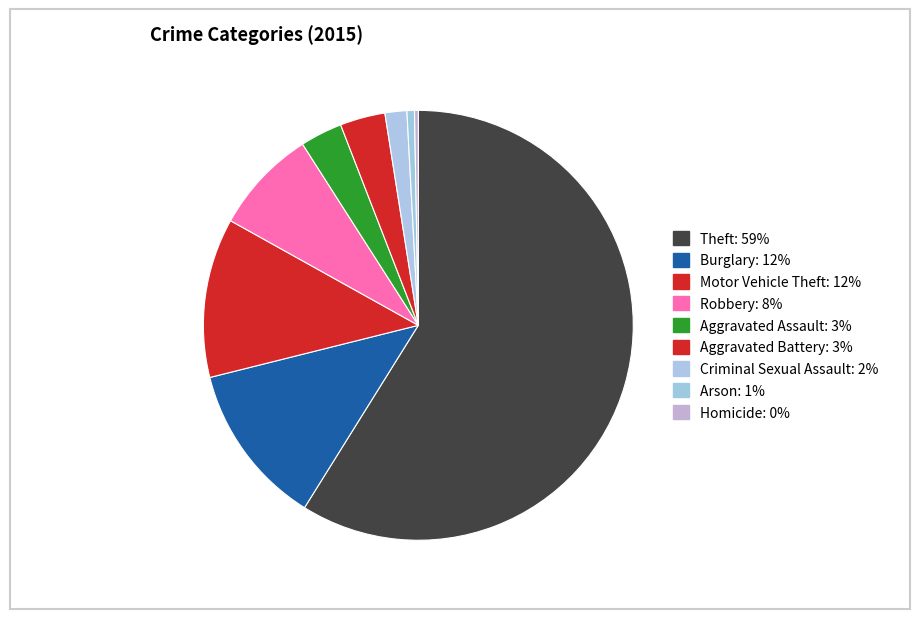

To the nearest percent, what is the difference between the largest and smallest slice percentages?

59%